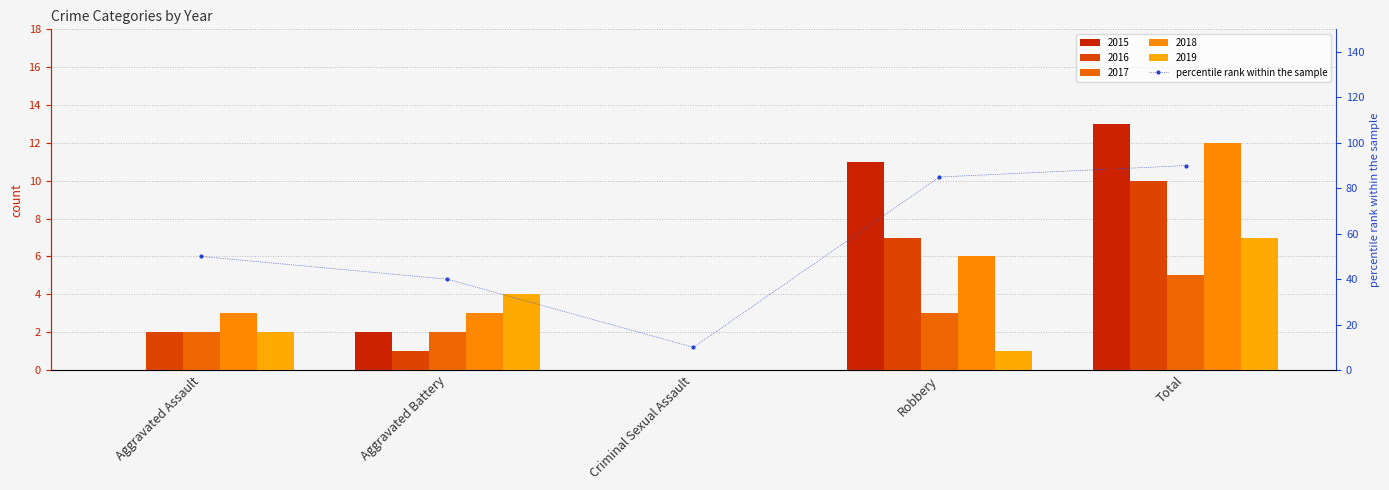

Reading right to left, transcribe all the data shown in this chart.

90	85	10	40	50